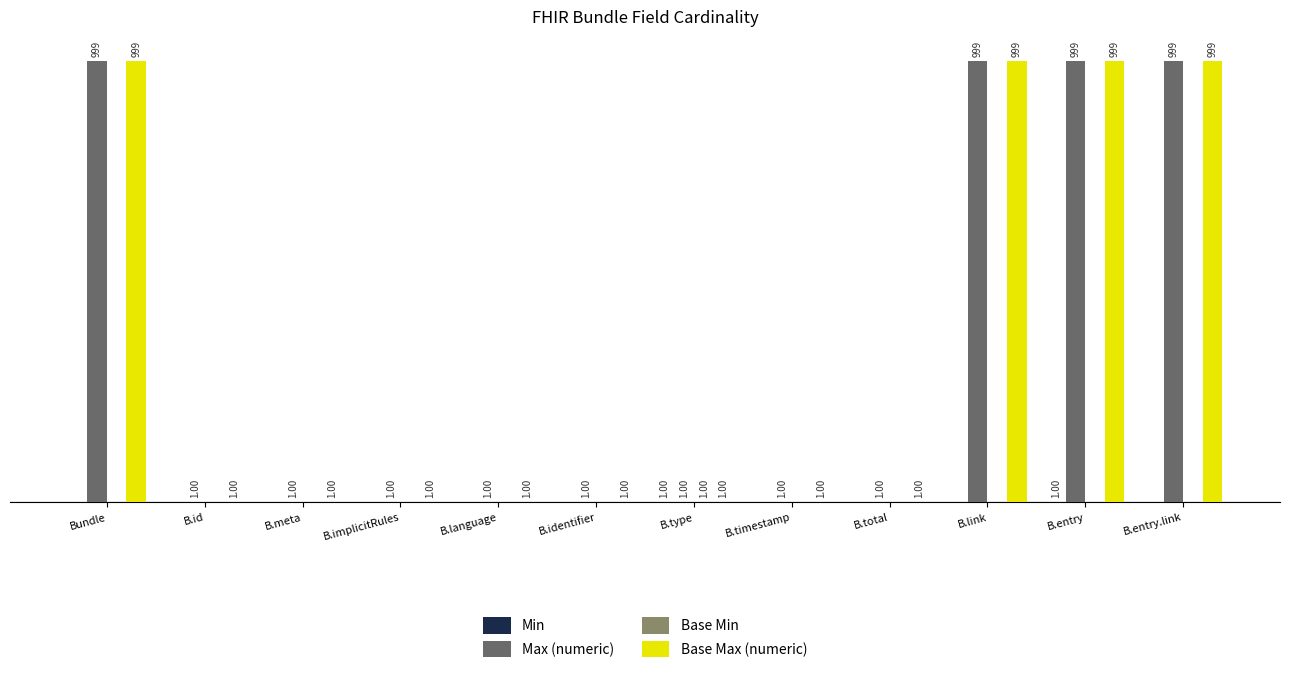

At which category is the sum across all series the highest?

B.entry